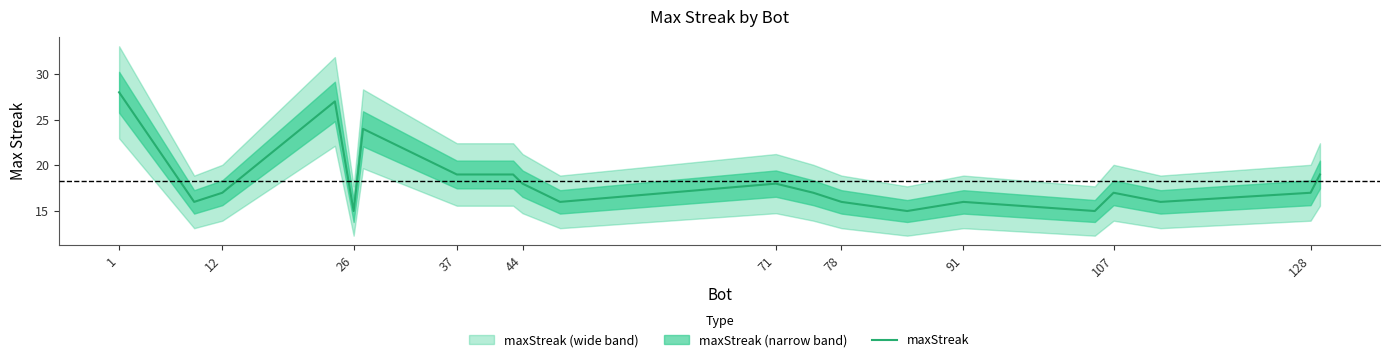

The maxStreak series shows 16 at 91. True or false?

True